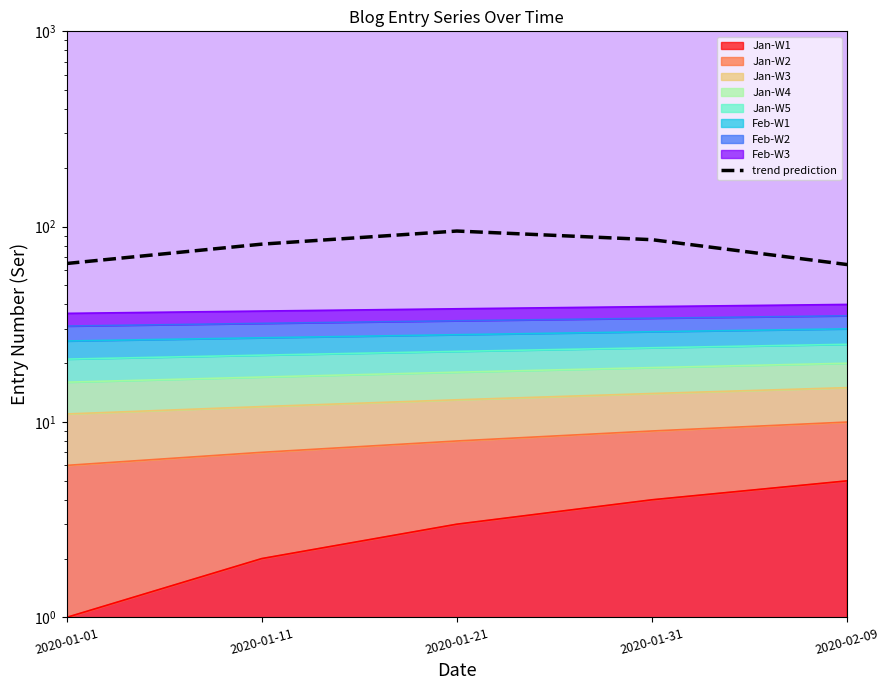

What is the value of the 1st point from the left?

64.8